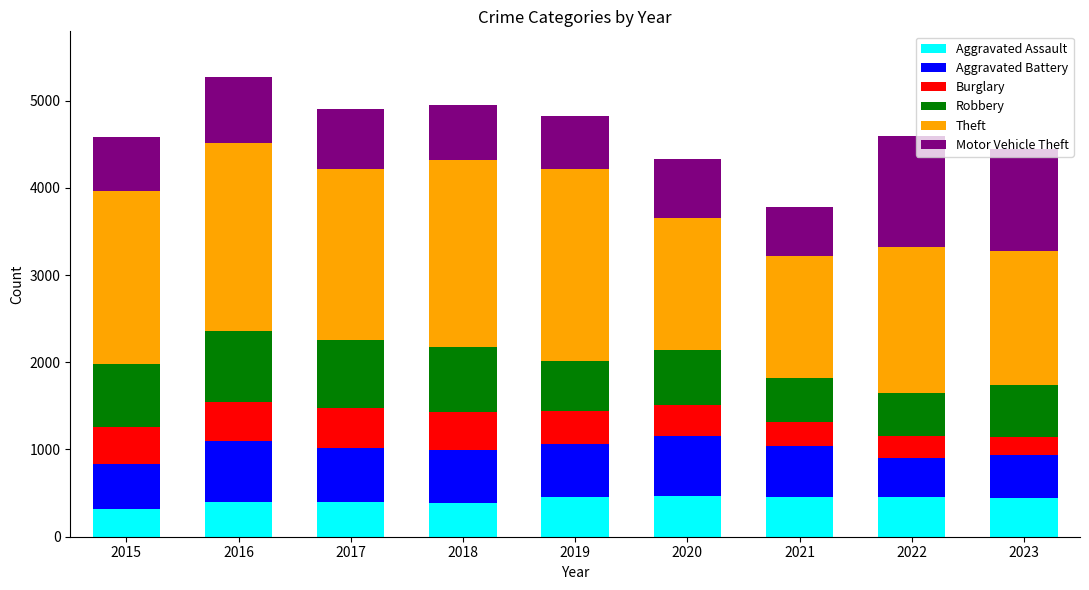

What is the difference between the maximum and minimum values in the Aggravated Assault series?

143